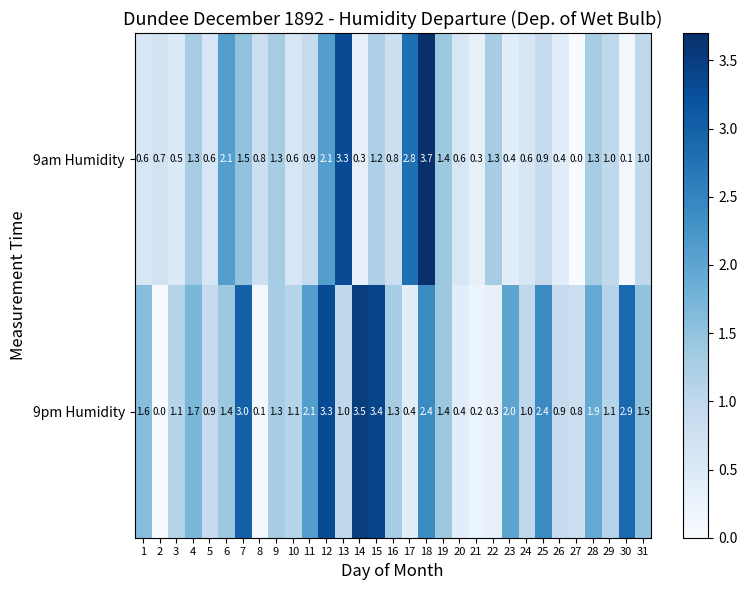

Between 8 and 10, which series saw the biggest shift?

9pm Humidity